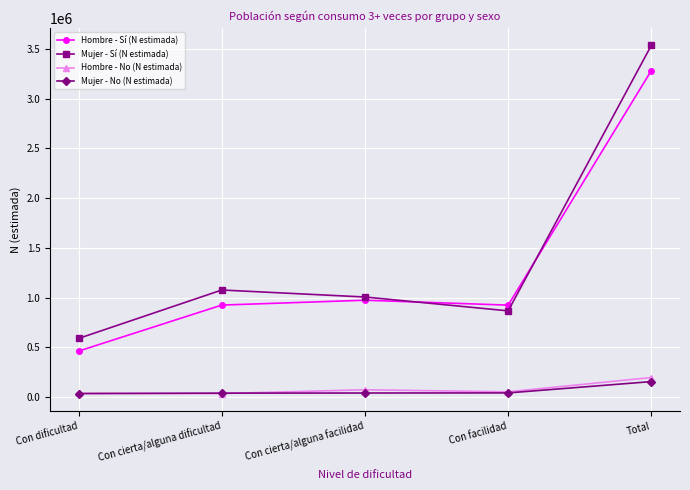

True or false: Hombre - Sí (N estimada) and Mujer - No (N estimada) cross at least once.

False